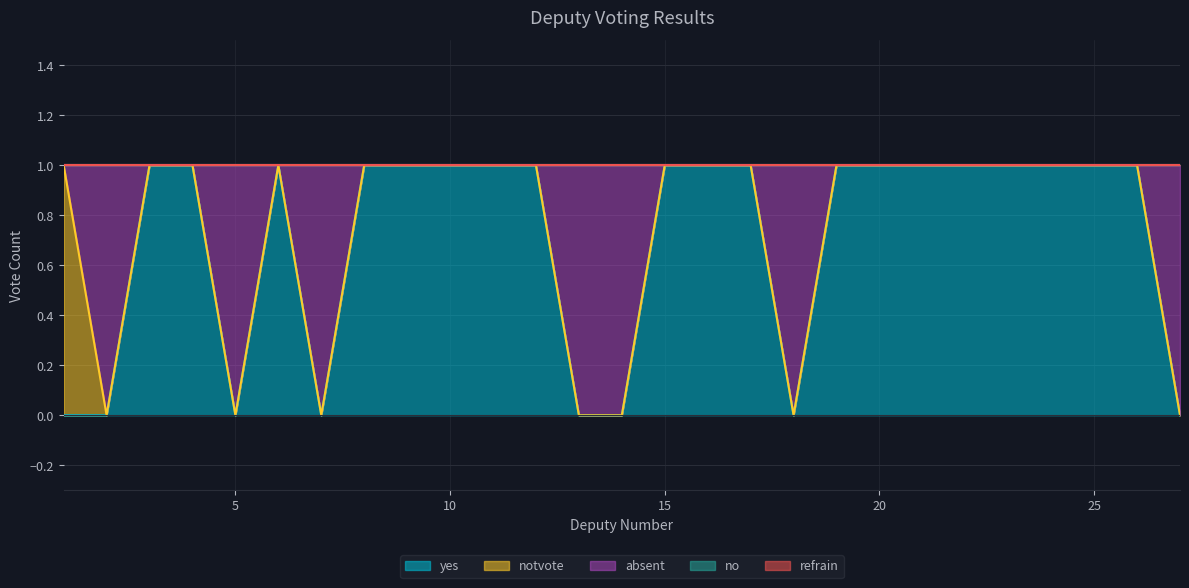

What is the total value across all series at 23?

1